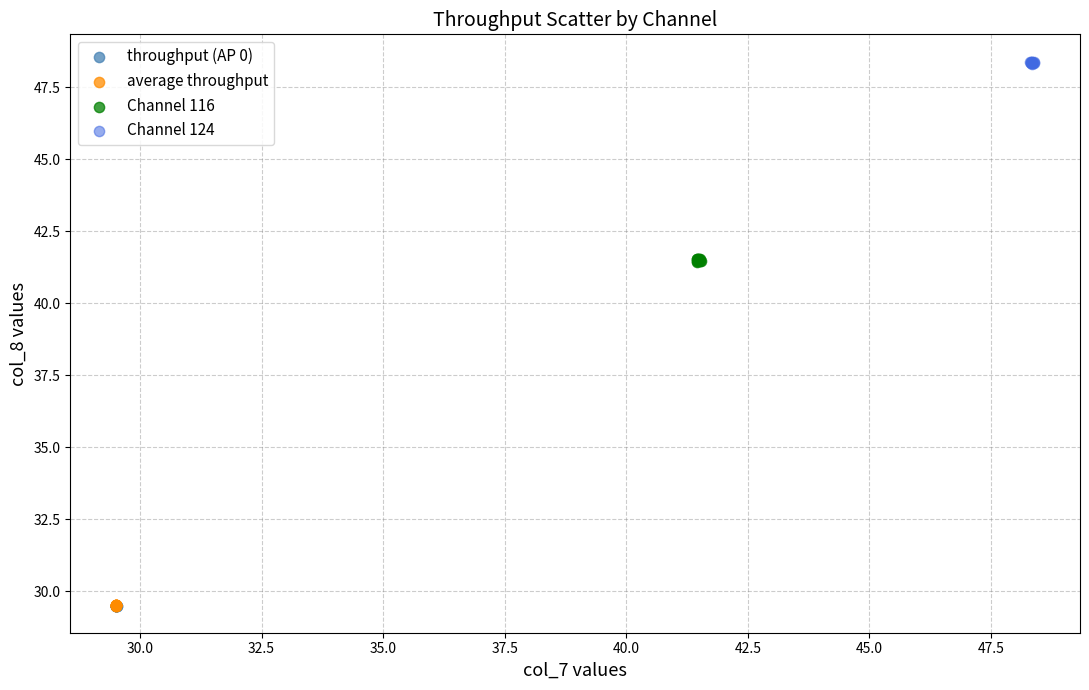

Which series contains the highest Y value?

Channel 124